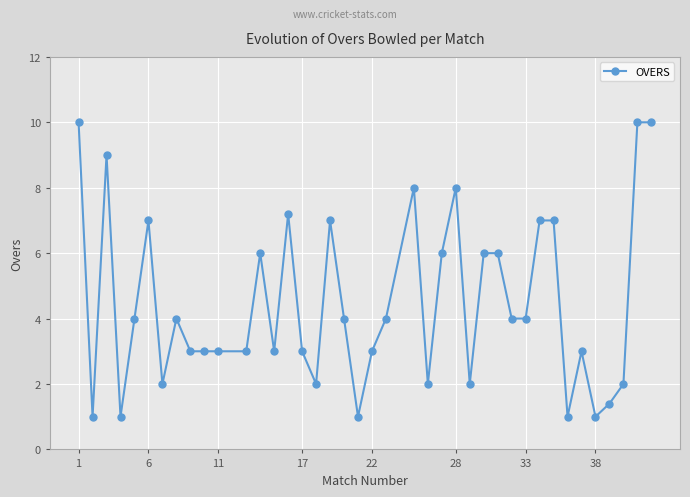

How many lines are shown in the chart?

1